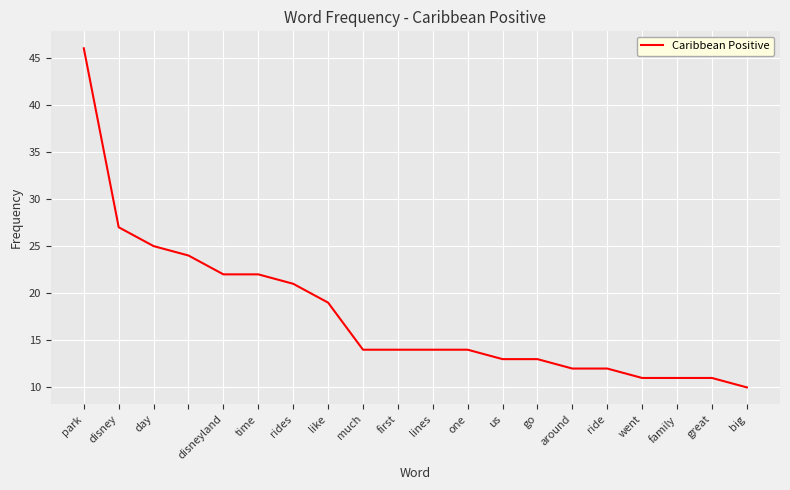

What is the difference between the maximum and minimum values?

36